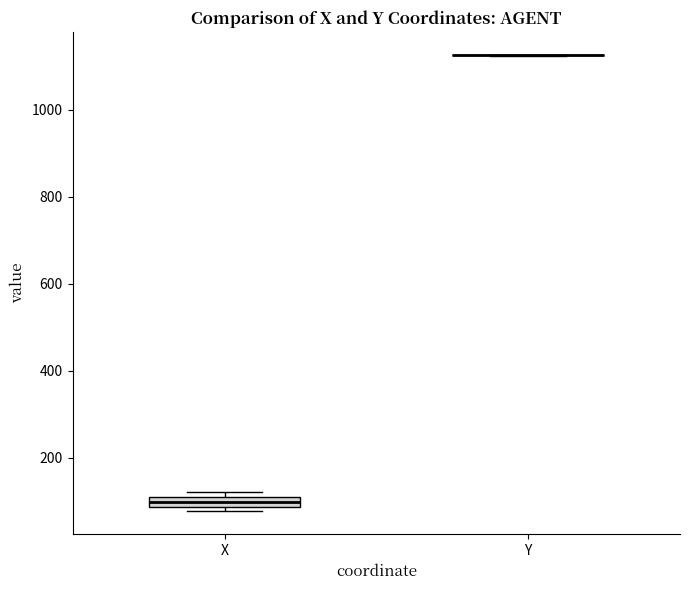

Which box is the tallest, from its lower edge to its upper edge?

X